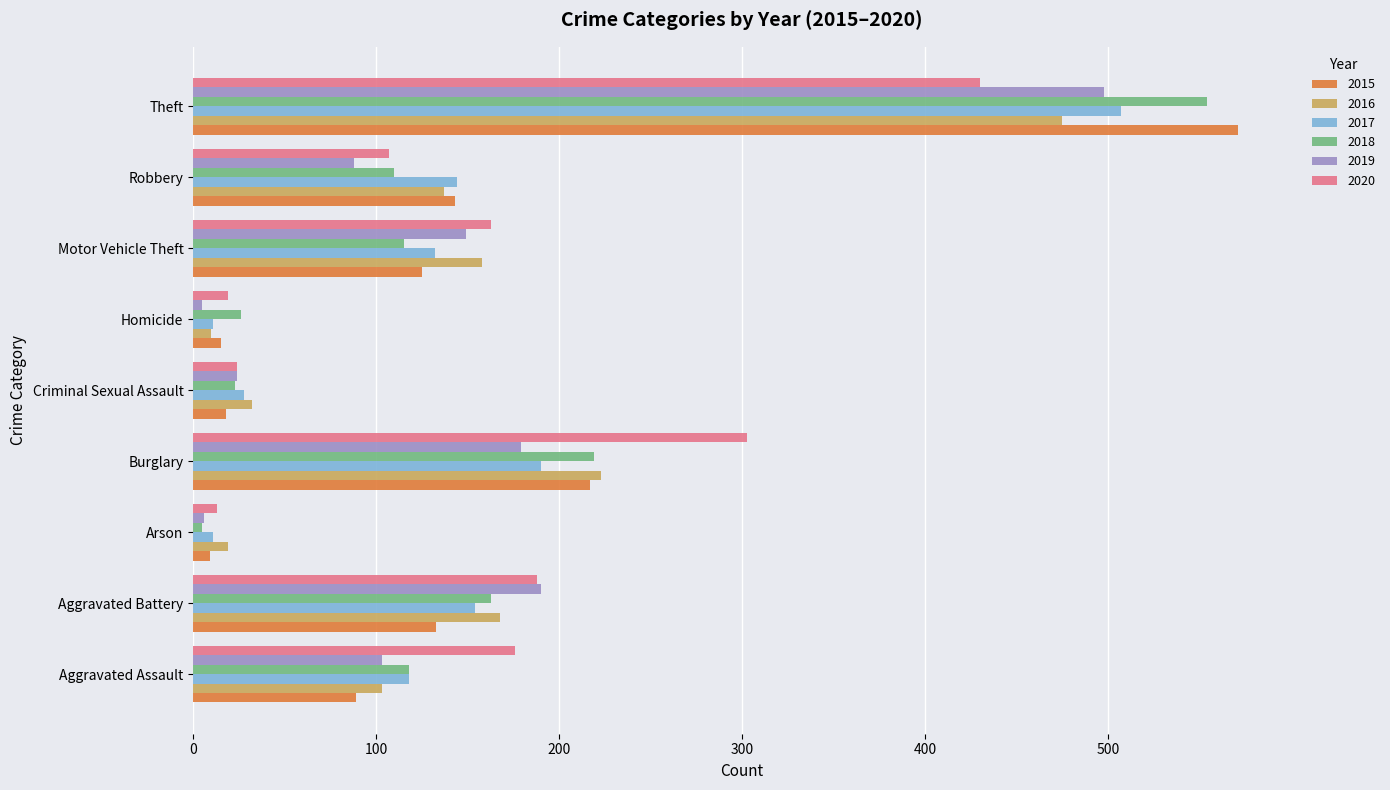

What is the difference between the 2020 values at Aggravated Assault and Motor Vehicle Theft?

13